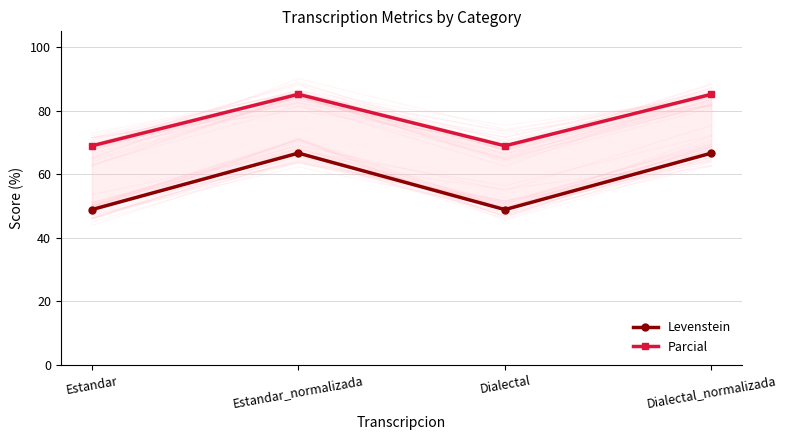

Rank the series by their average value, from highest to lowest.

Parcial, Levenstein